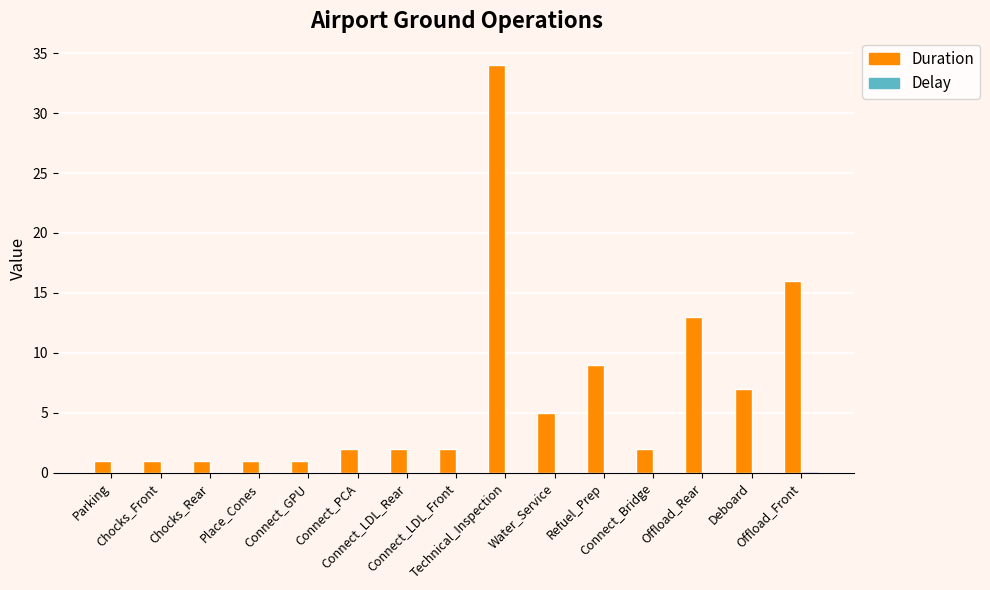

What is the greatest value displayed?

34